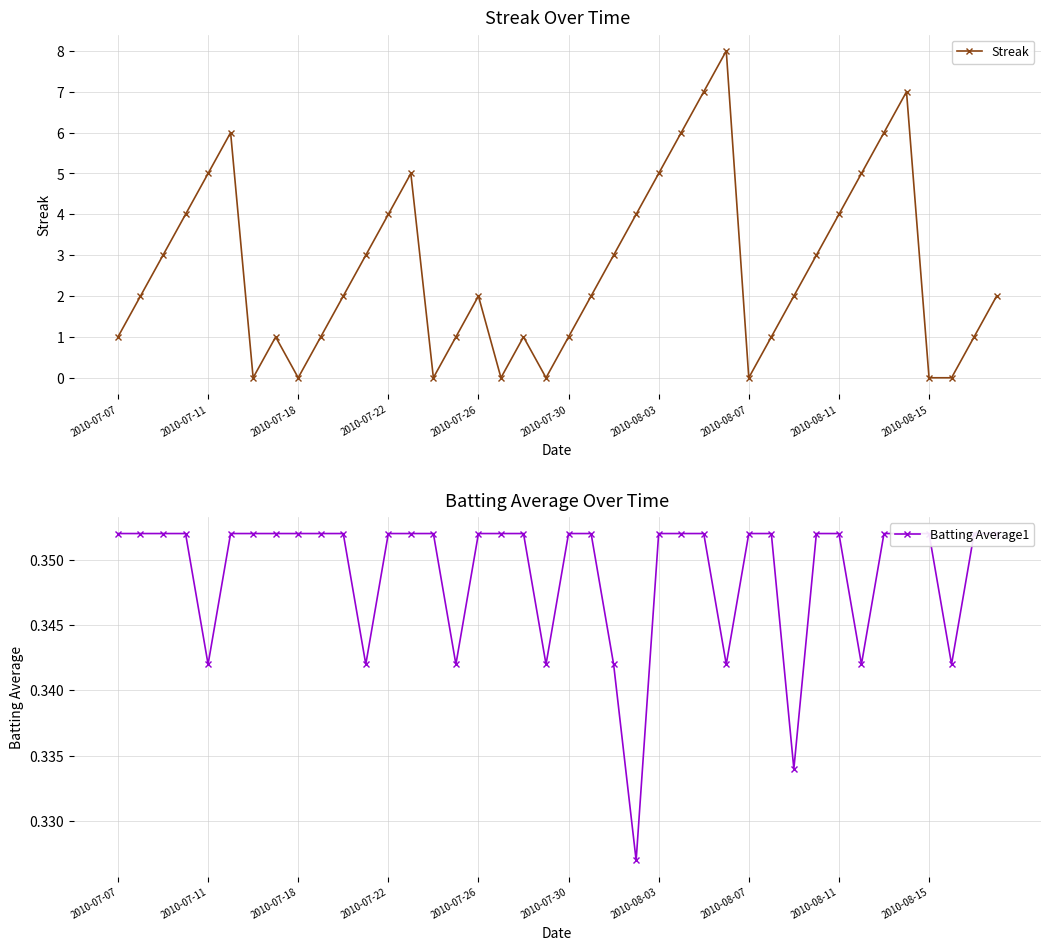

In Streak, how many points are higher than both neighbors (excluding endpoints)?

7